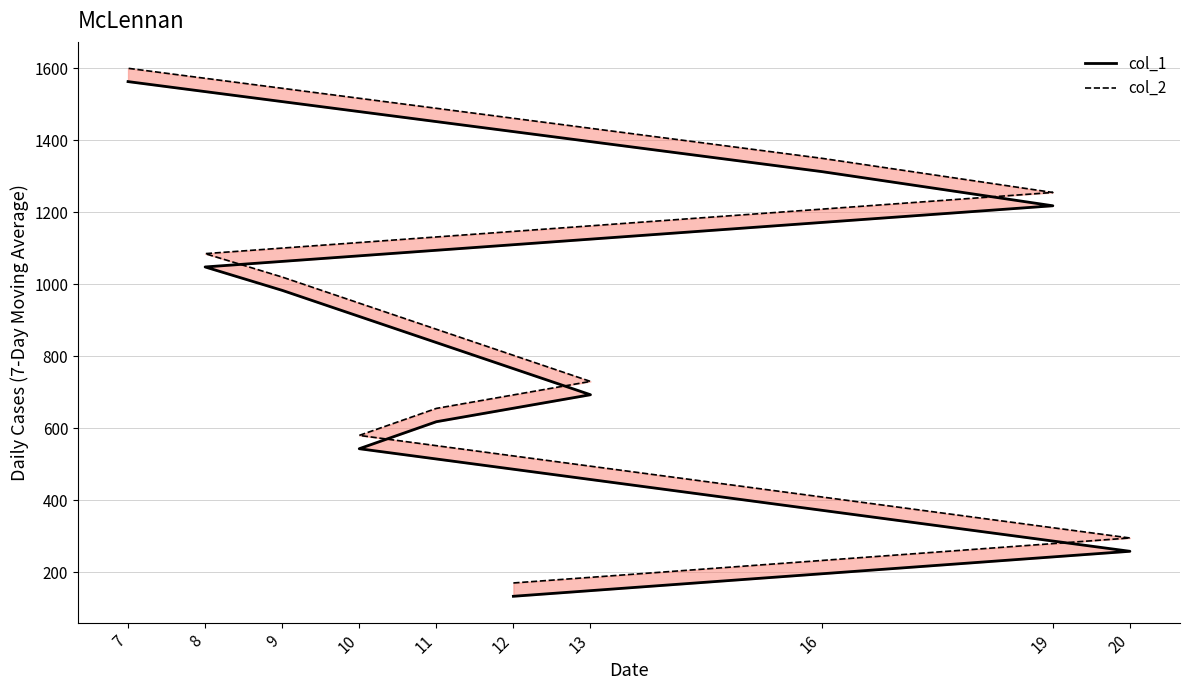

Reading left to right, extract all data points from this chart.

col_1: 12=133	20=258	10=543	11=618	13=693	9=983	8=1048	19=1218	16=1313	7=1563
col_2: 12=170	20=295	10=580	11=655	13=730	9=1020	8=1085	19=1255	16=1350	7=1600